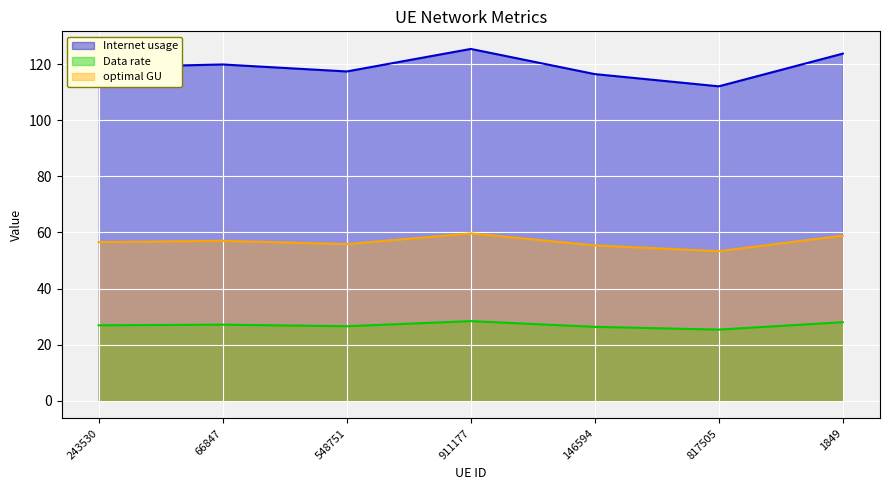

The value of Data rate at 146594 is 7.0. True or false?

False